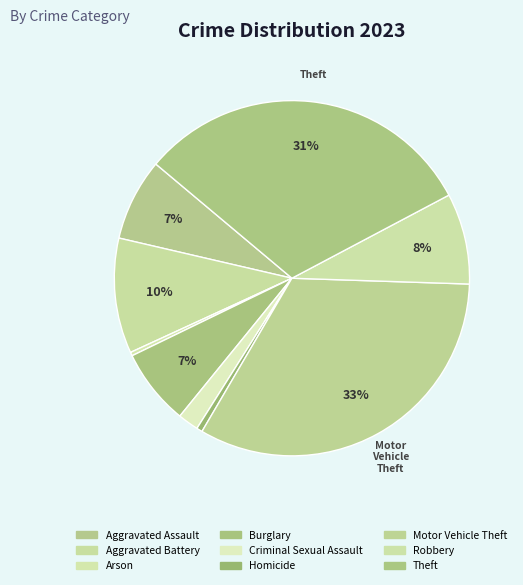

The Arson slice represents 0% of the pie. True or false?

True